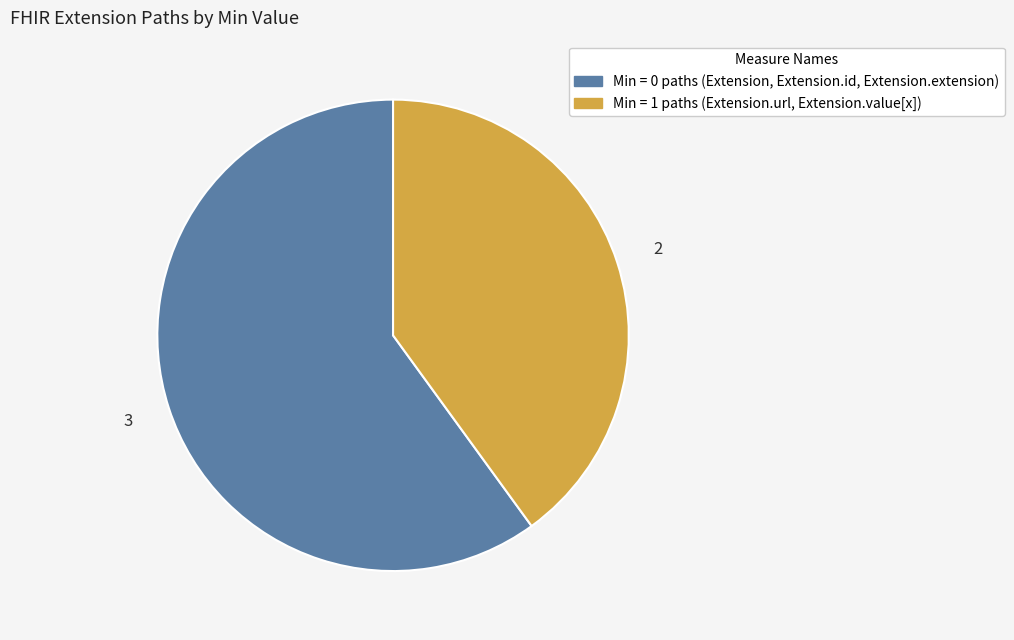

Is there any slice that represents more than half of the pie?

Yes